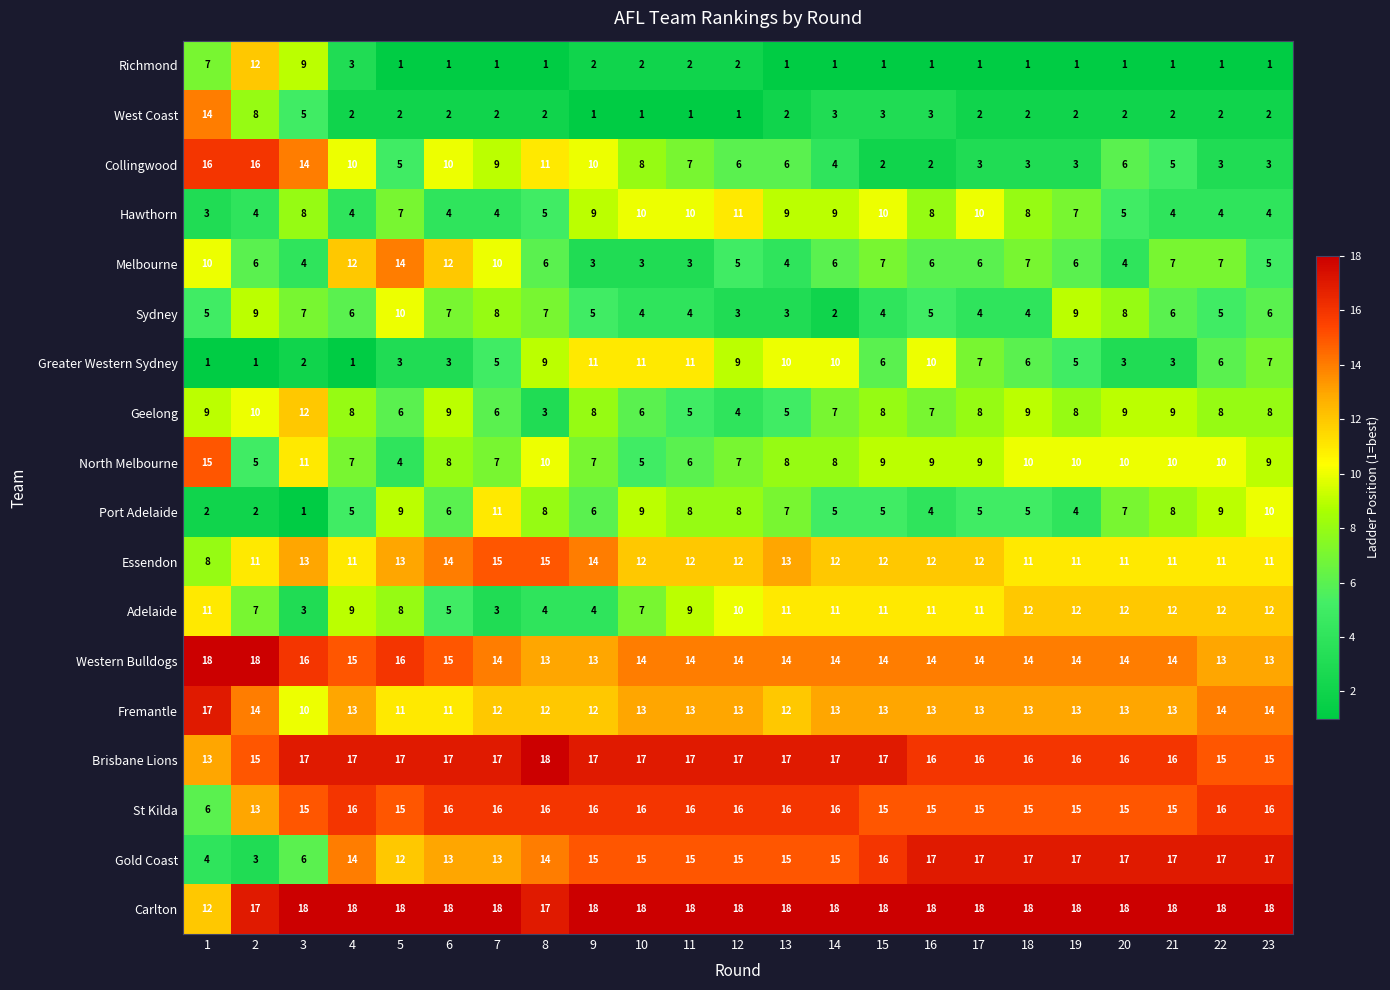

What is the maximum value shown in the chart?

18